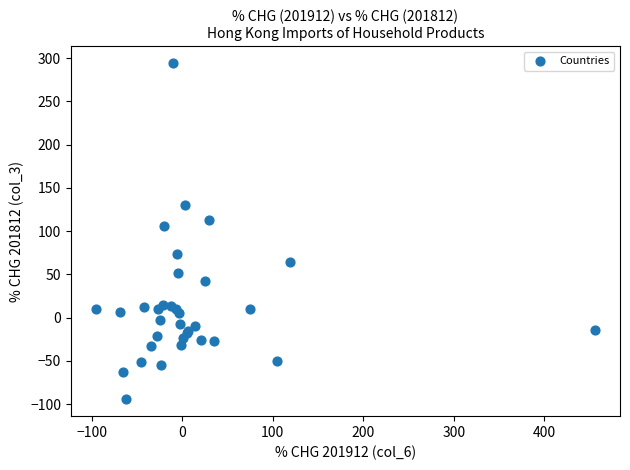

What Y value in the scatter plot is closest to 99?

105.6